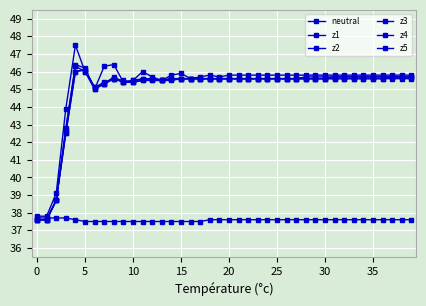

How many lines are shown in the chart?

6